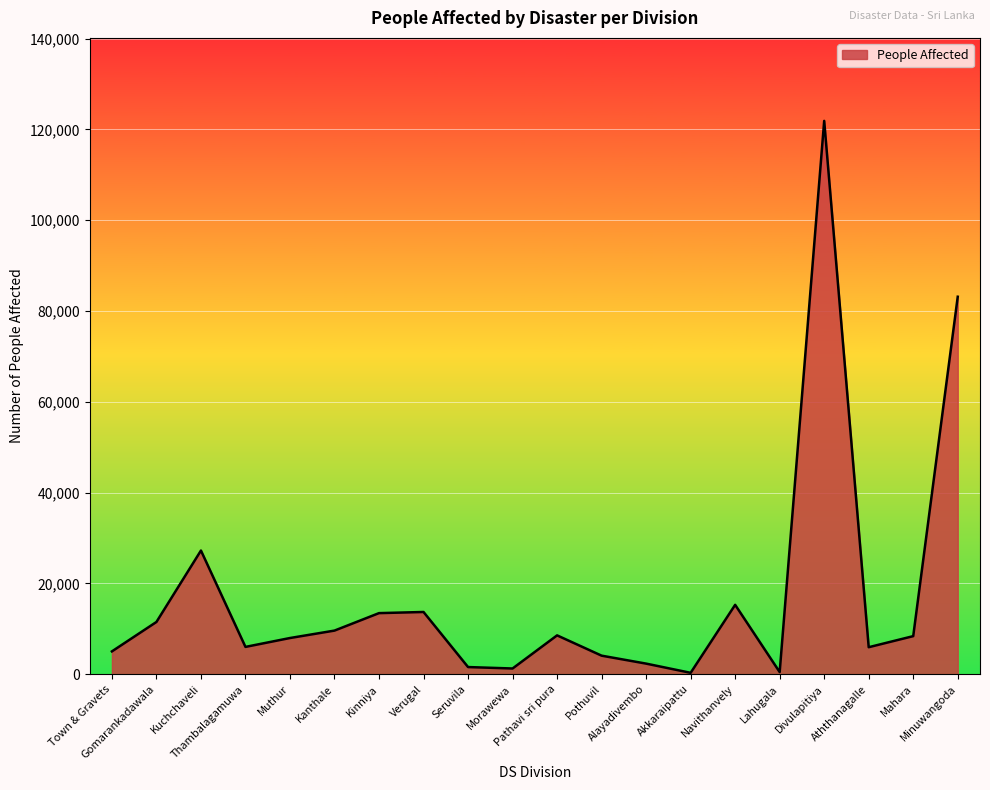

What is the sum of the values at Mahara and Kuchchaveli?

35615